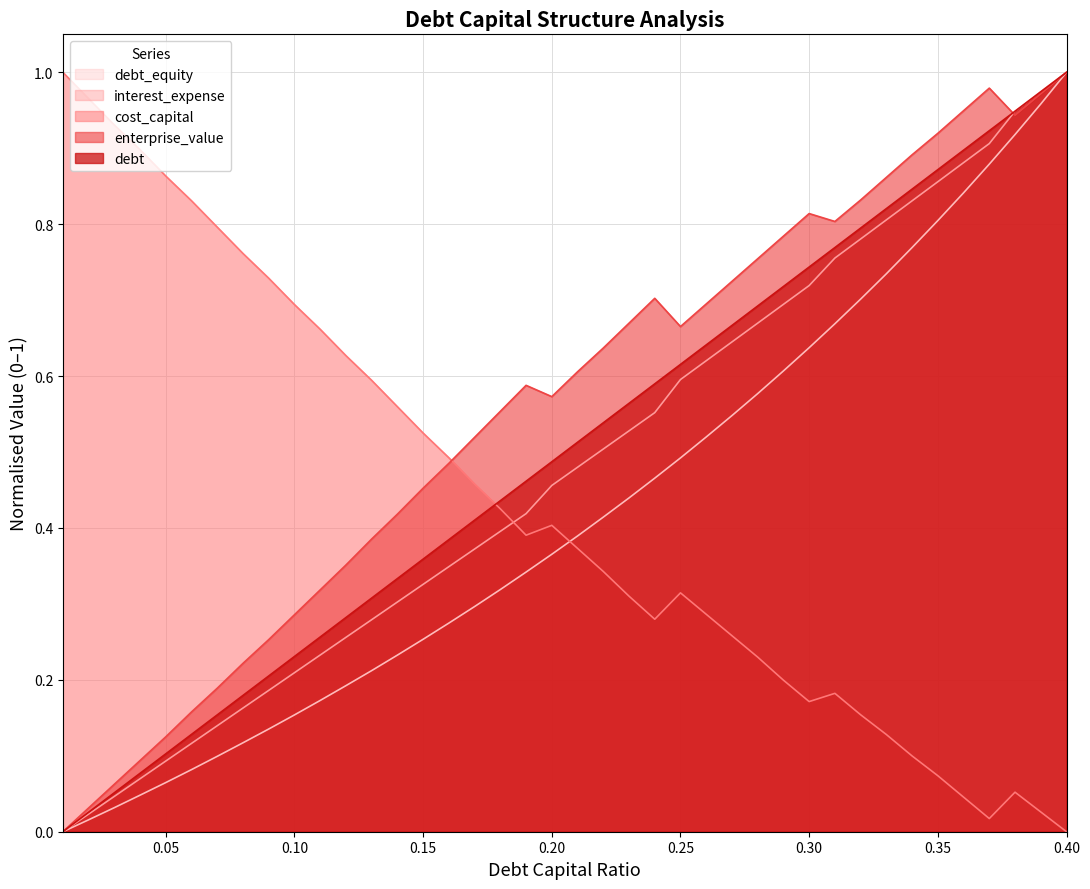

How many intersections are there between debt_equity and cost_capital?

1